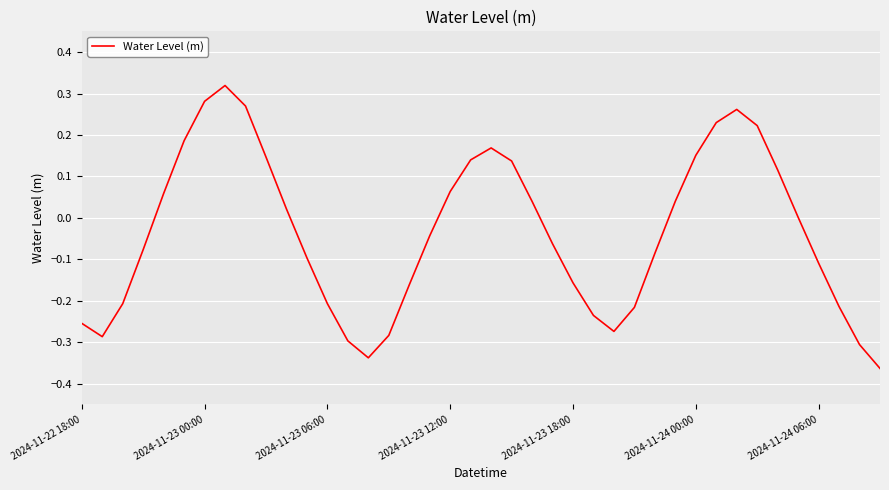

What is the difference between the maximum and minimum values?

0.7